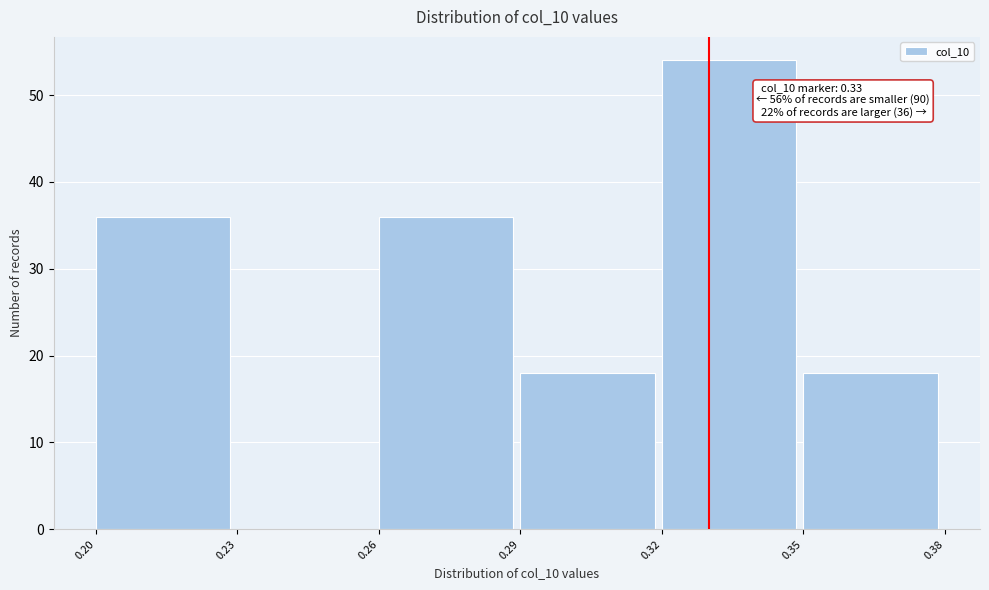

Which range on the x-axis has the tallest bar?

0.32 to 0.35